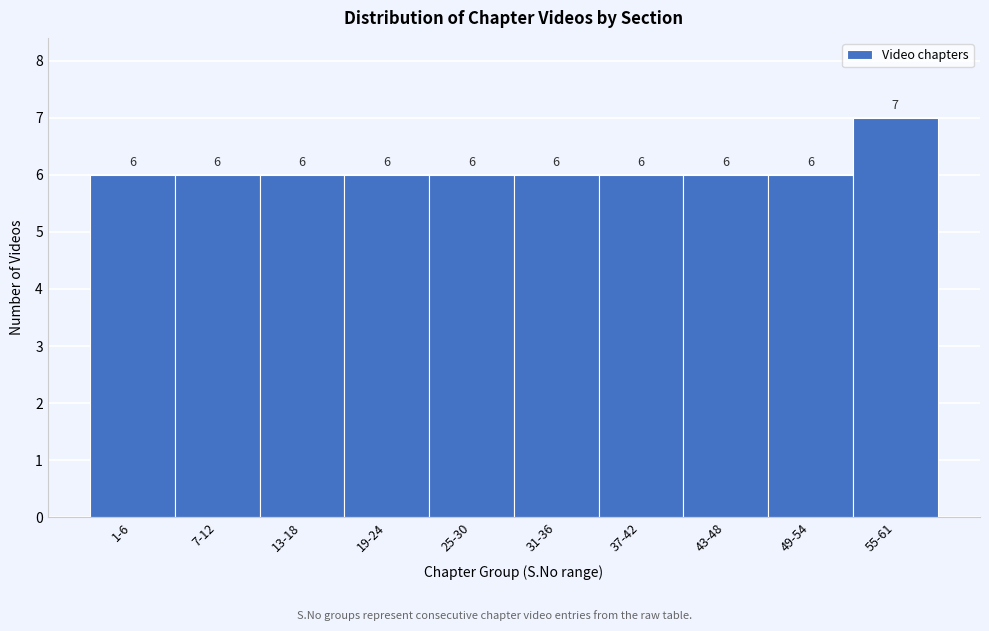

Reading left to right, list all the values displayed in this chart.

1-6=6	7-12=6	13-18=6	19-24=6	25-30=6	31-36=6	37-42=6	43-48=6	49-54=6	55-61=7